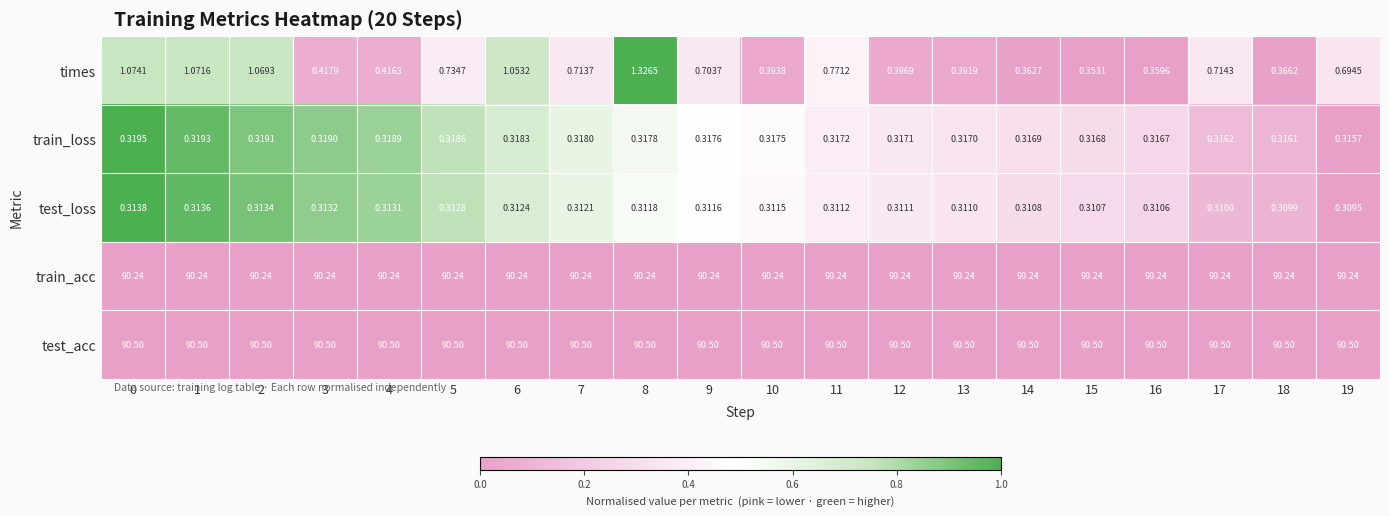

Rank the series at 19 from lowest to highest value.

test_loss, train_loss, times, train_acc, test_acc